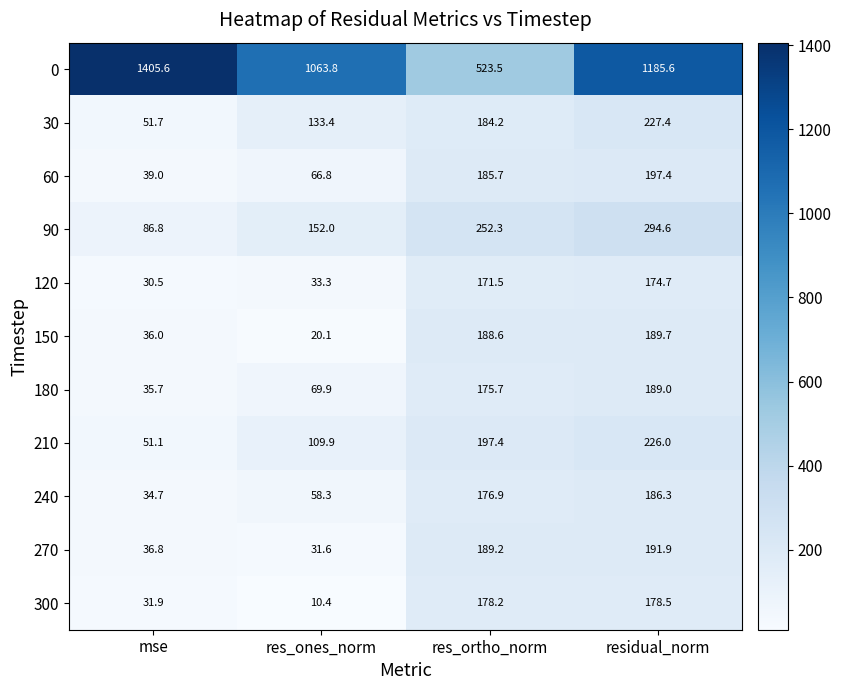

What is the minimum value for 300?

10.4